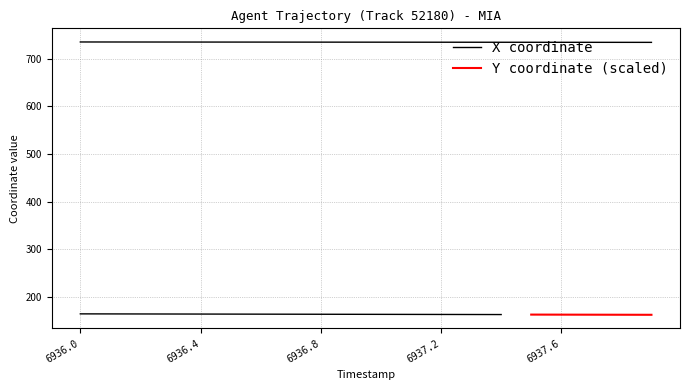

Is it true that the value at 6937.0 is 280.0?

False